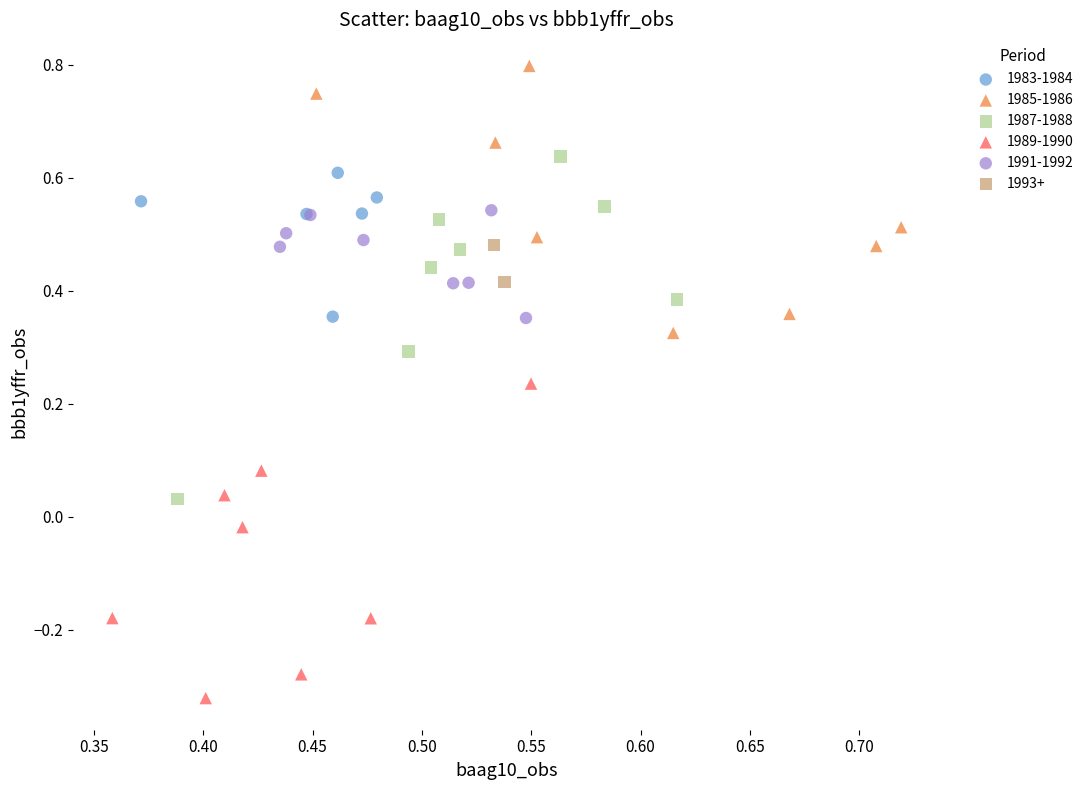

Which series has the widest spread of Y values?

1987-1988